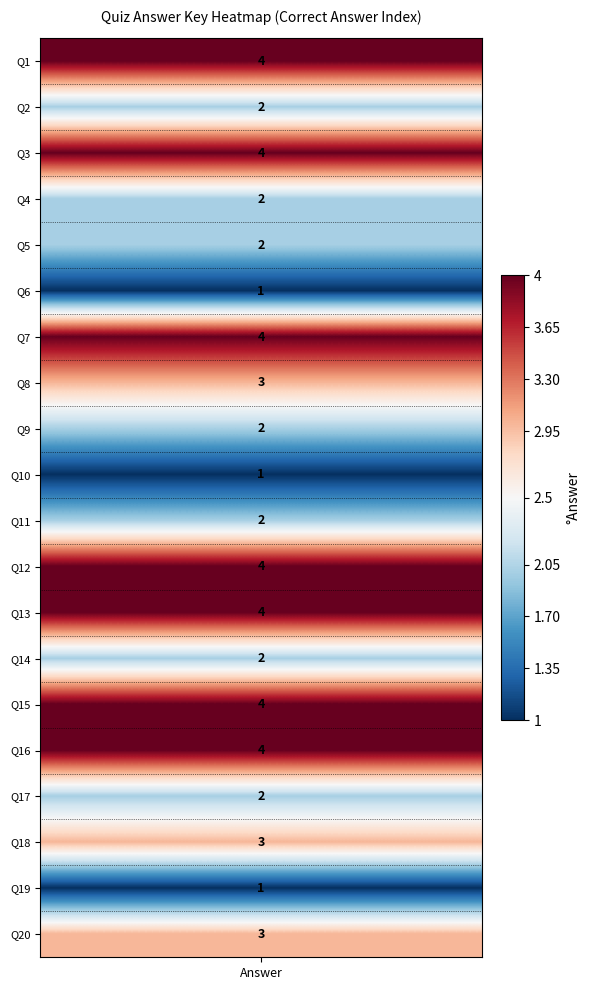

List the labels in order of value, smallest first.

5, 9, 18, 1, 3, 4, 8, 10, 13, 16, 7, 17, 19, 0, 2, 6, 11, 12, 14, 15